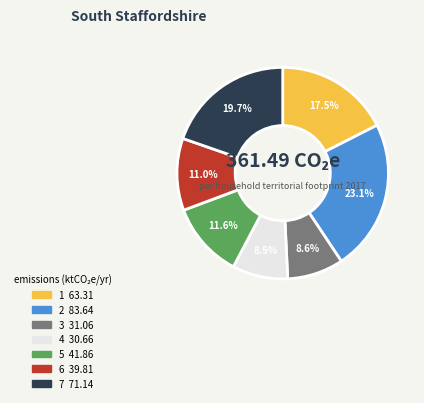

Approximately how many times larger is the value at 3 compared to 6?

0.8